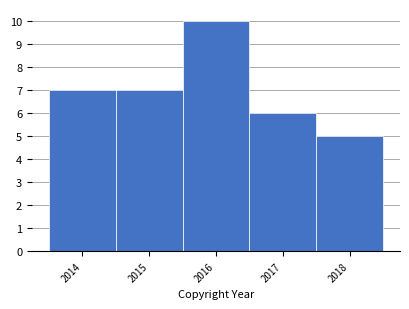

Reading left to right, list every bar in this chart as the range it spans on the x-axis followed by its height. The values are not printed on the chart, so give them approximately, as read against the axis.

2013.5 to 2014.5: 7
2014.5 to 2015.5: 7
2015.5 to 2016.5: 10
2016.5 to 2017.5: 6
2017.5 to 2018.5: 5